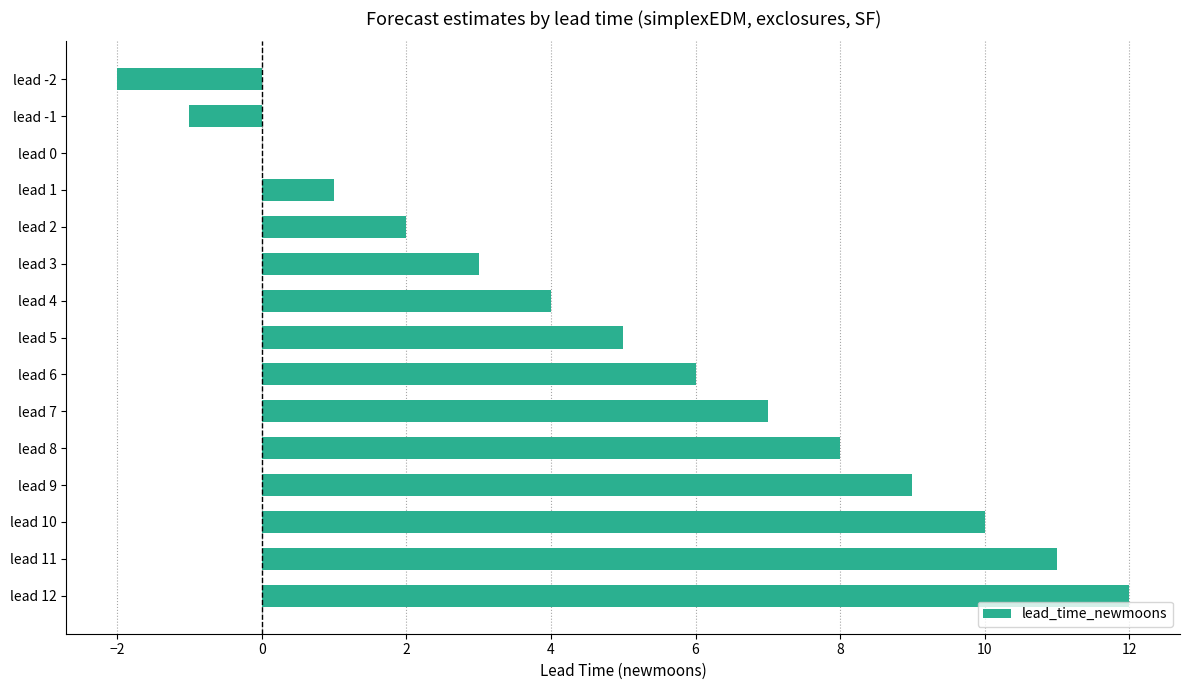

The chart shows a value of 1 at lead 3. True or false?

False